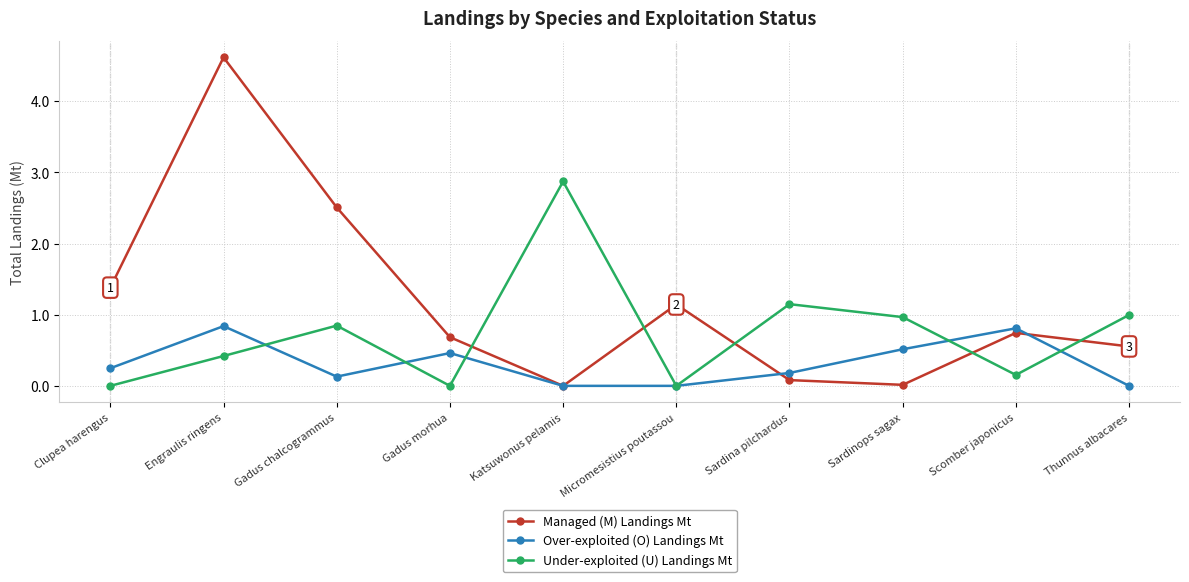

Which series ends up on top after the final intersection of Under-exploited (U) Landings Mt and Managed (M) Landings Mt?

Under-exploited (U) Landings Mt